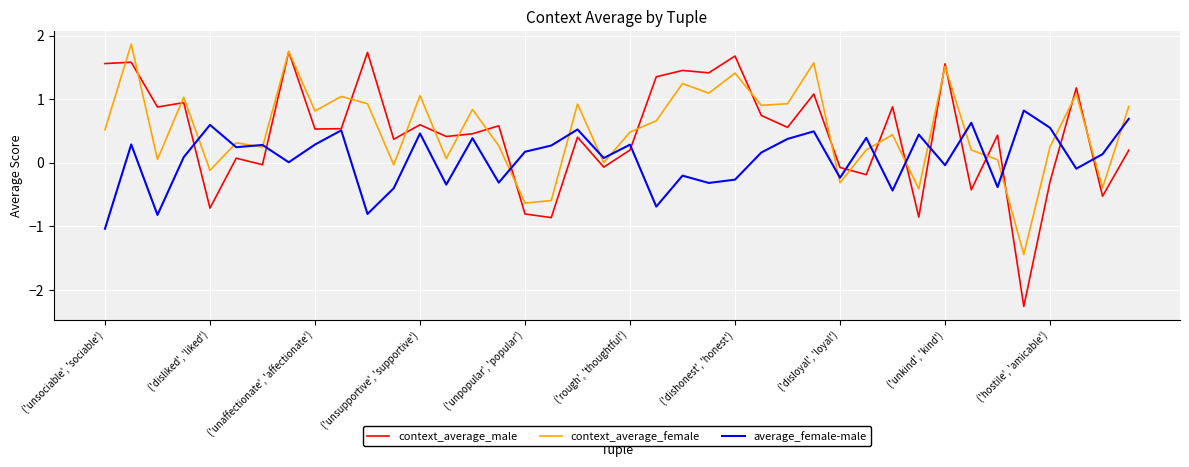

Which series has the largest range (max minus min)?

context_average_male